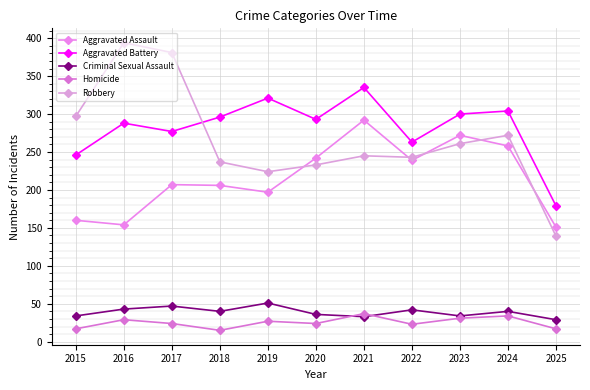

The value of Aggravated Battery at 2021 is 507. True or false?

False